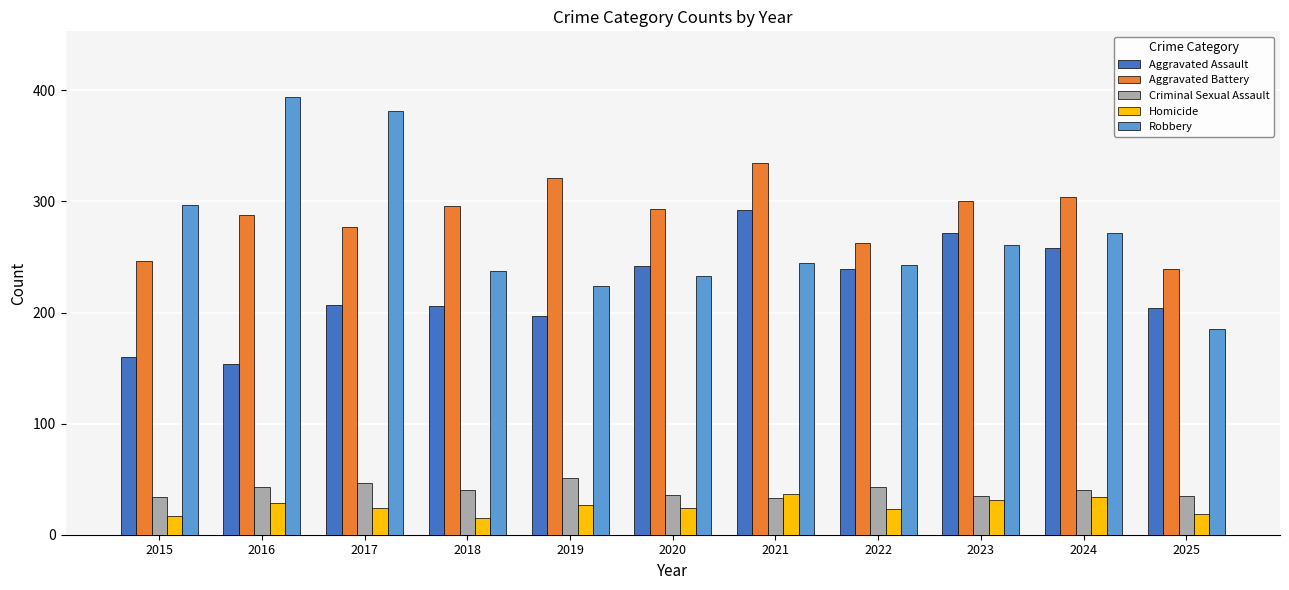

What is the value of the Aggravated Battery bar at the 9th from the left?

300